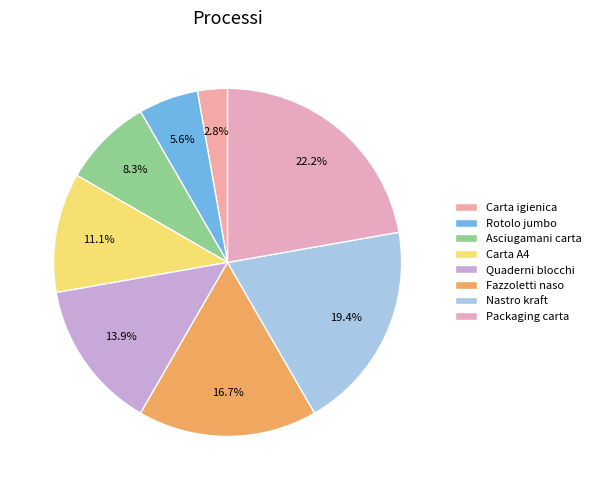

Which has a higher value, Rotolo jumbo or Nastro kraft?

Nastro kraft